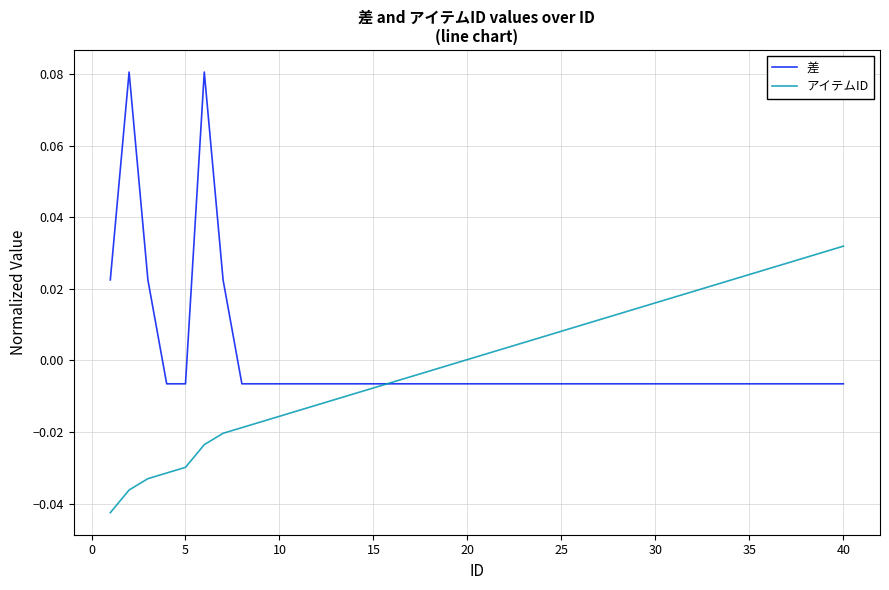

Is this an area chart (filled region under the line)?

No